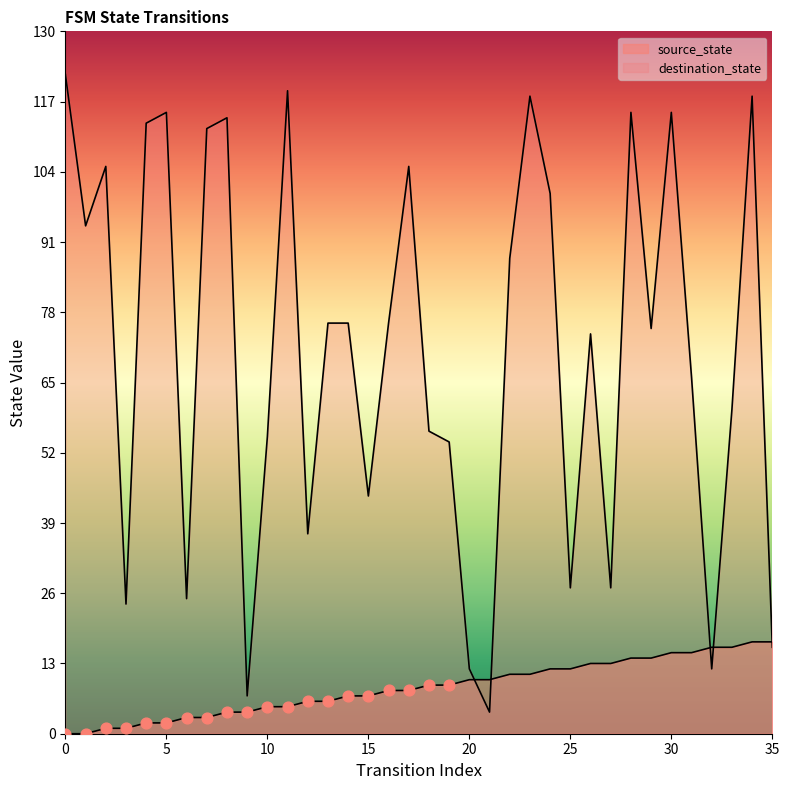

Which series has the largest total across all categories?

destination_state